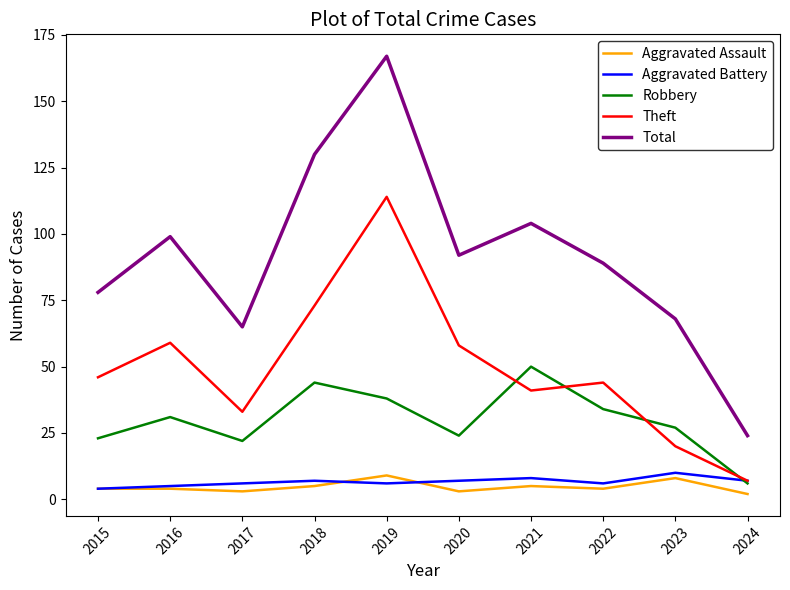

Which category has the highest value in the Total series?

2019